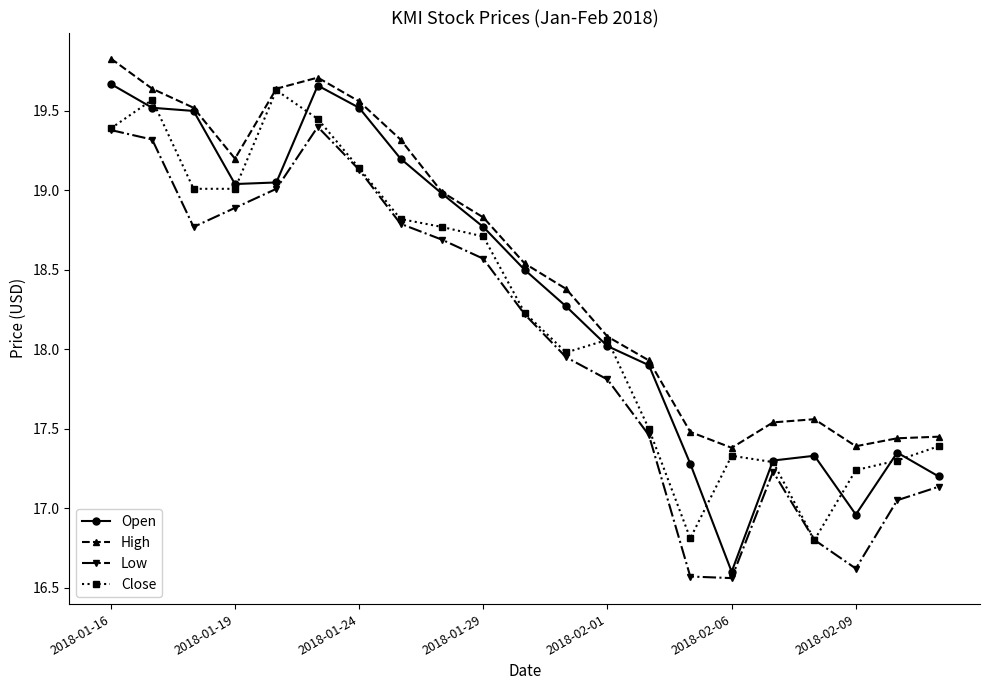

Which series has the largest range (max minus min)?

Open